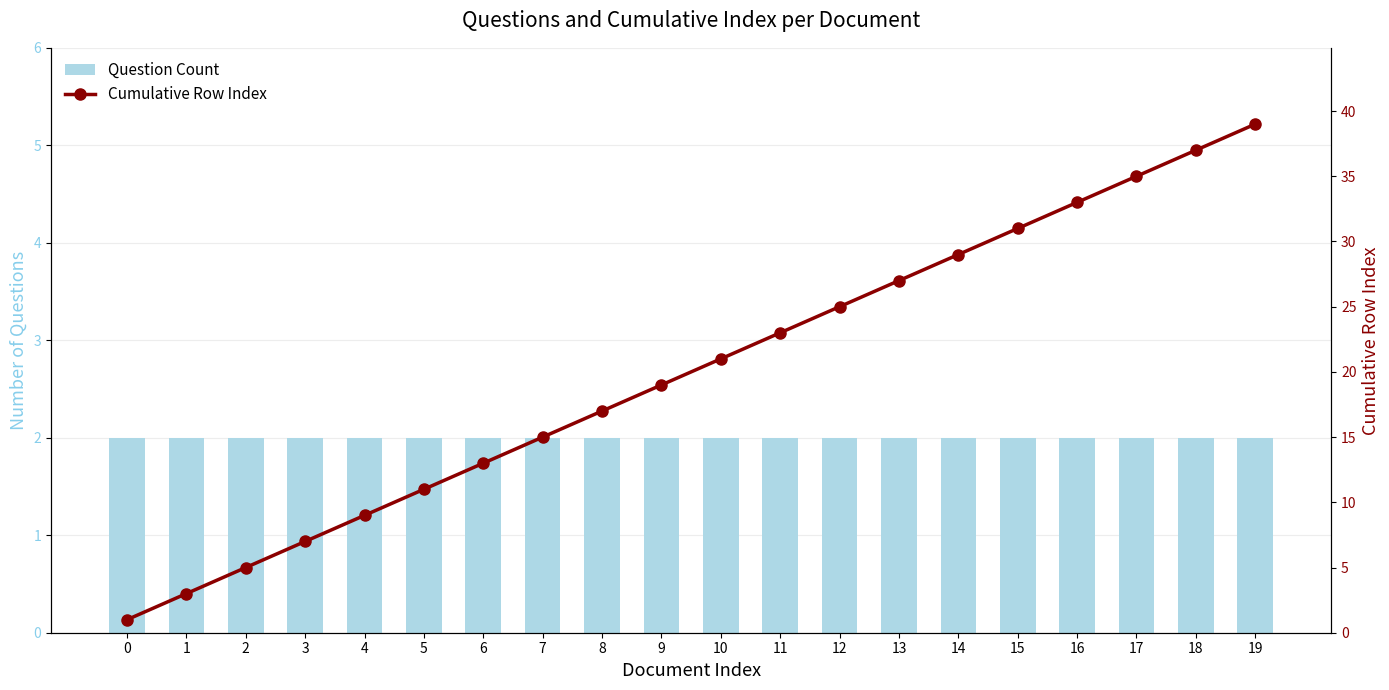

Is it true that Cumulative Row Index equals 16 at 5?

False